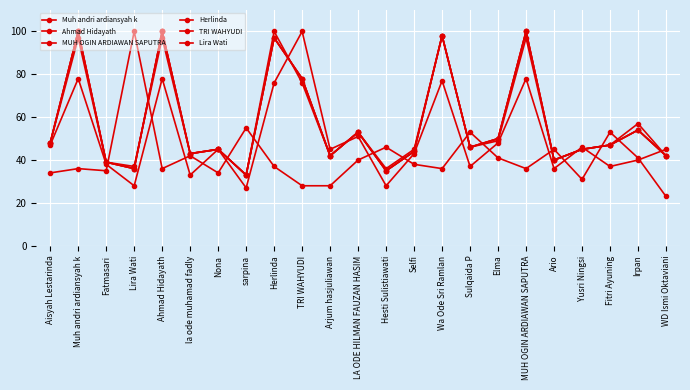

What position from the right is Hesti Sulistiawati?

11